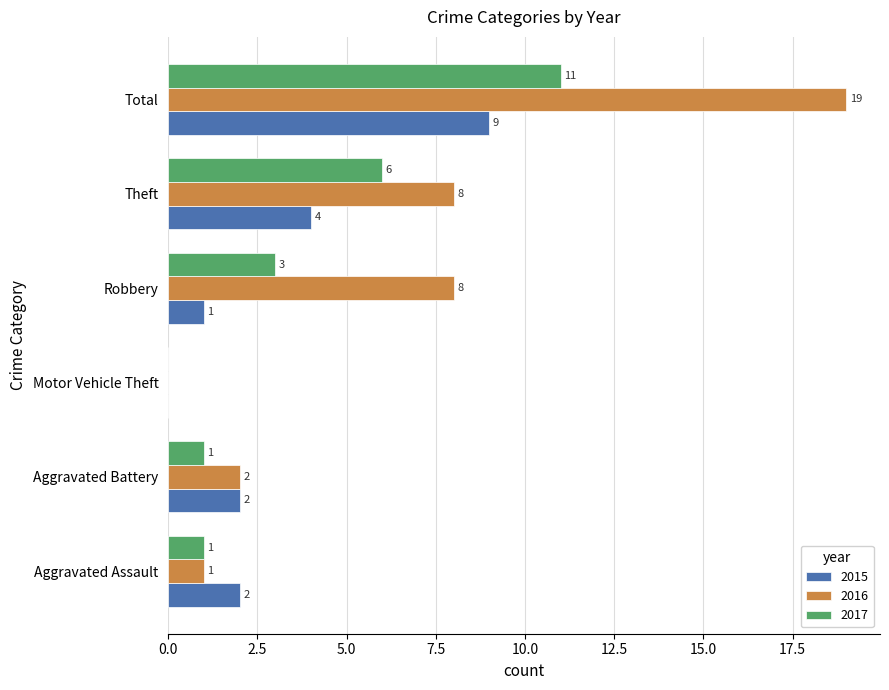

How many data points does each series have?

6